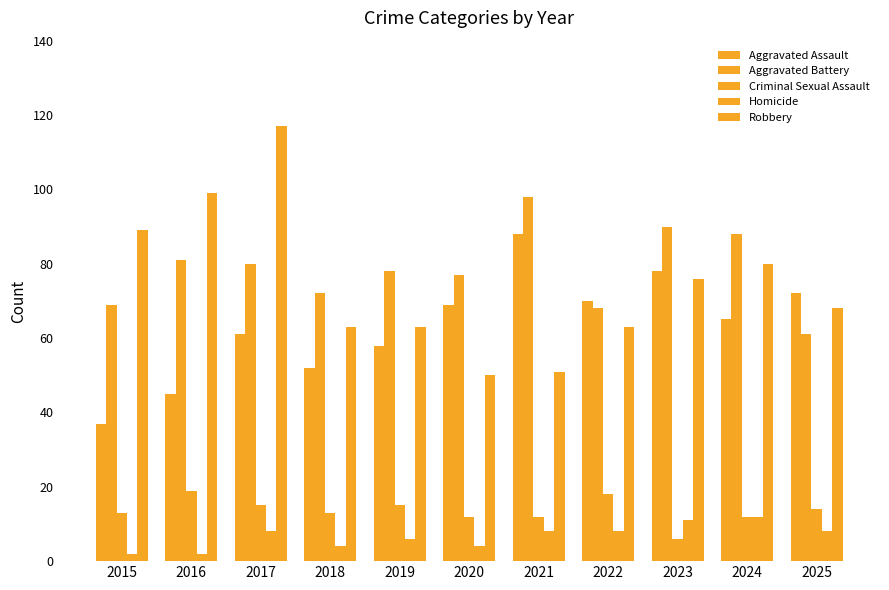

At which category is the sum across all series the highest?

2017